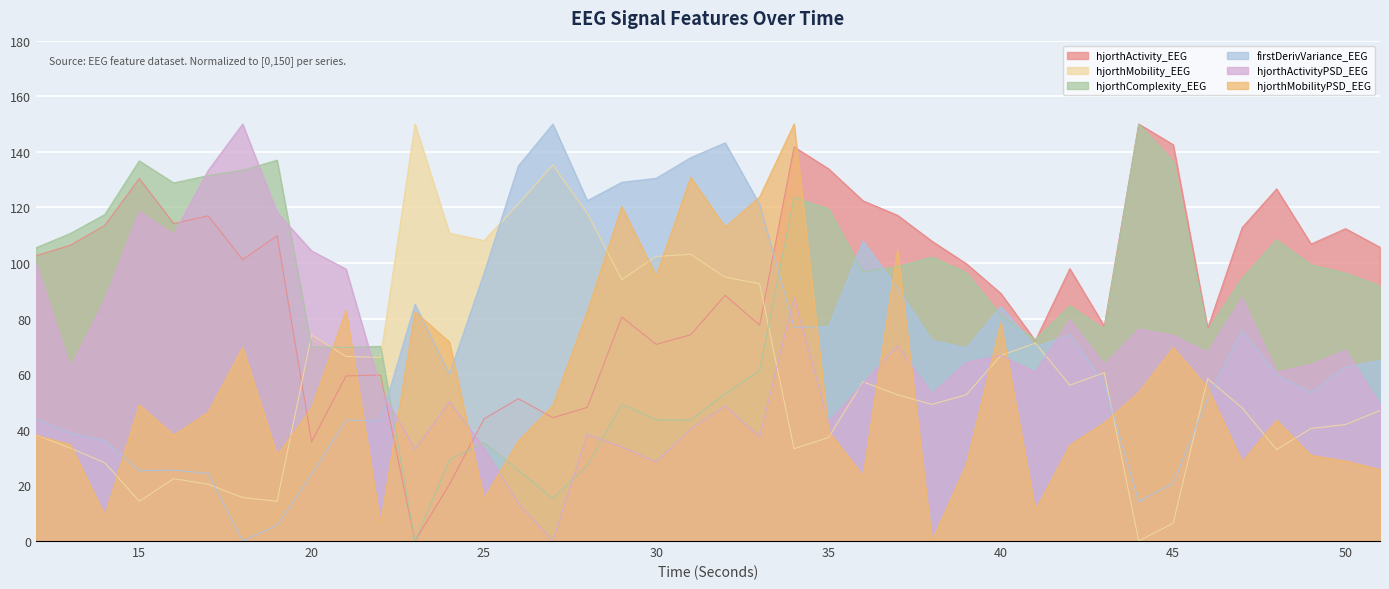

What is the approximate value of hjorthActivity_EEG at 42?

98.0